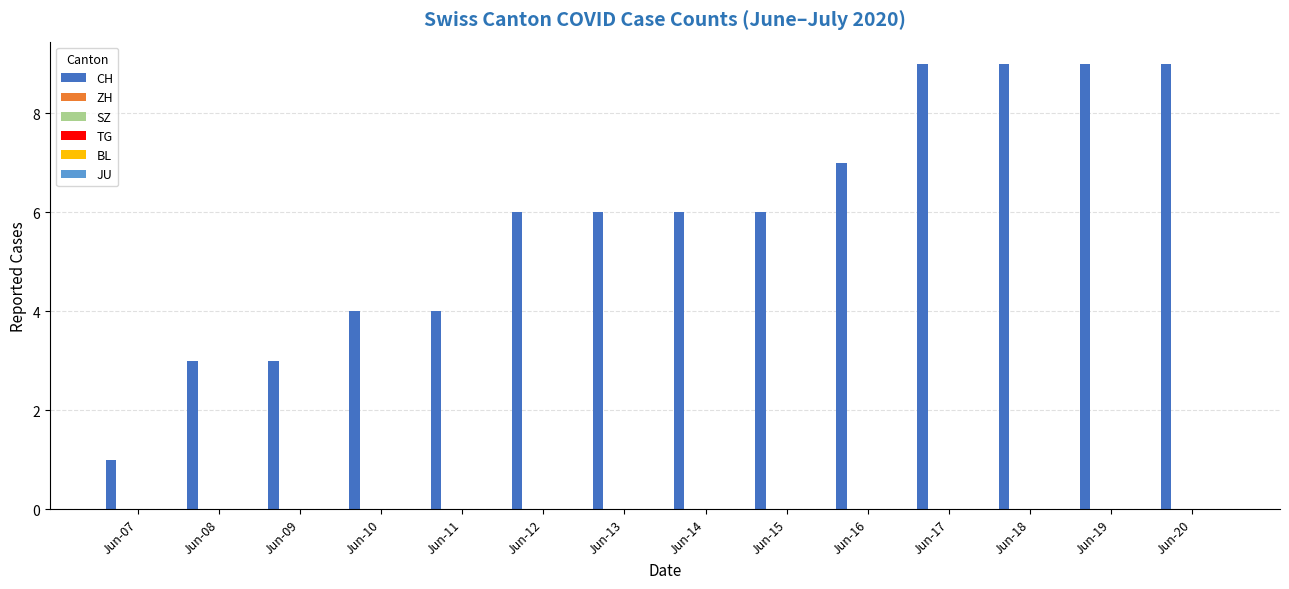

What is the value of the 8th bar from the left?

6